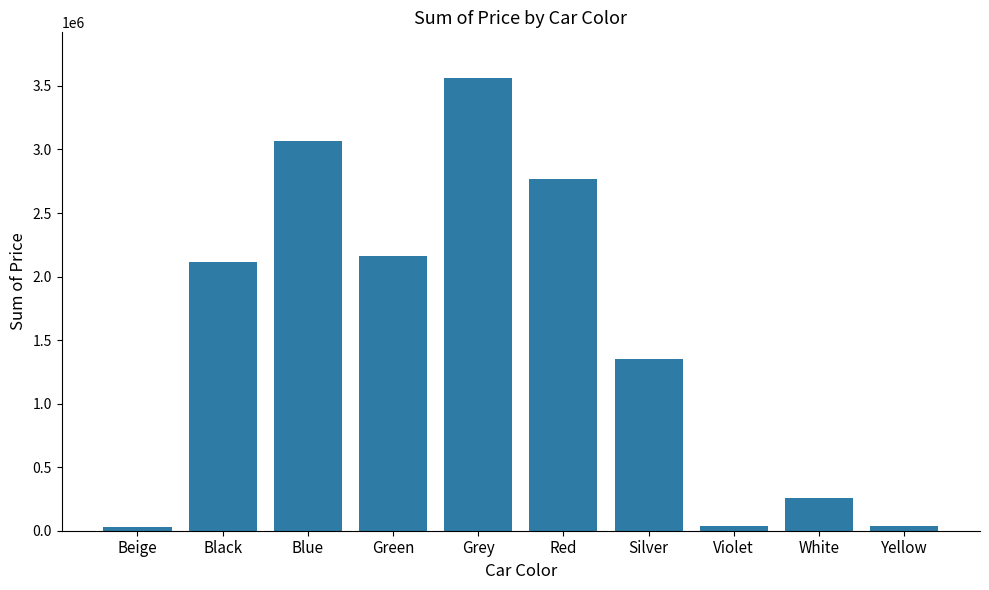

Which has a higher value, Black or Violet?

Black